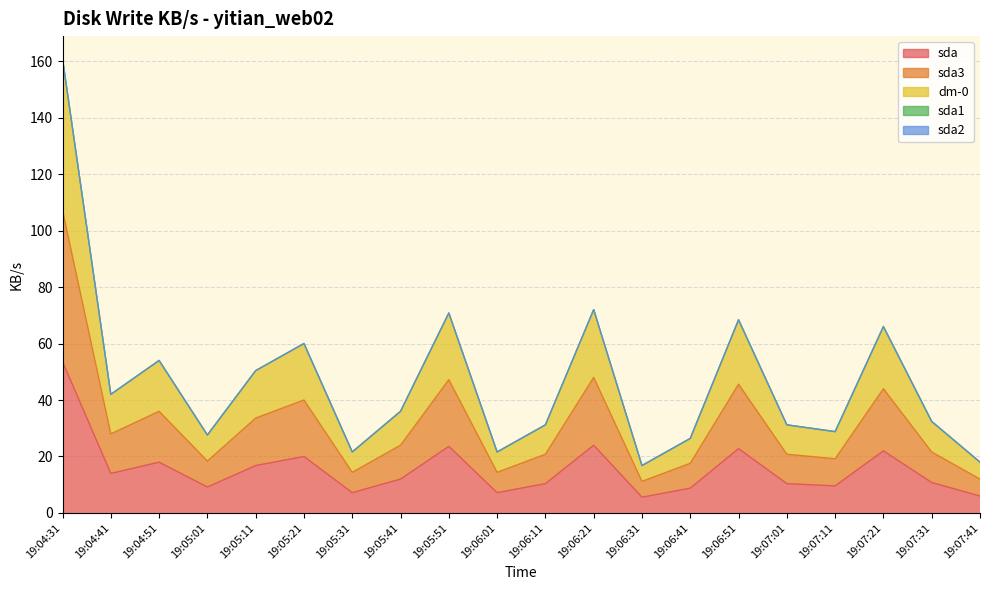

How many interior local peaks does the sda series have?

6